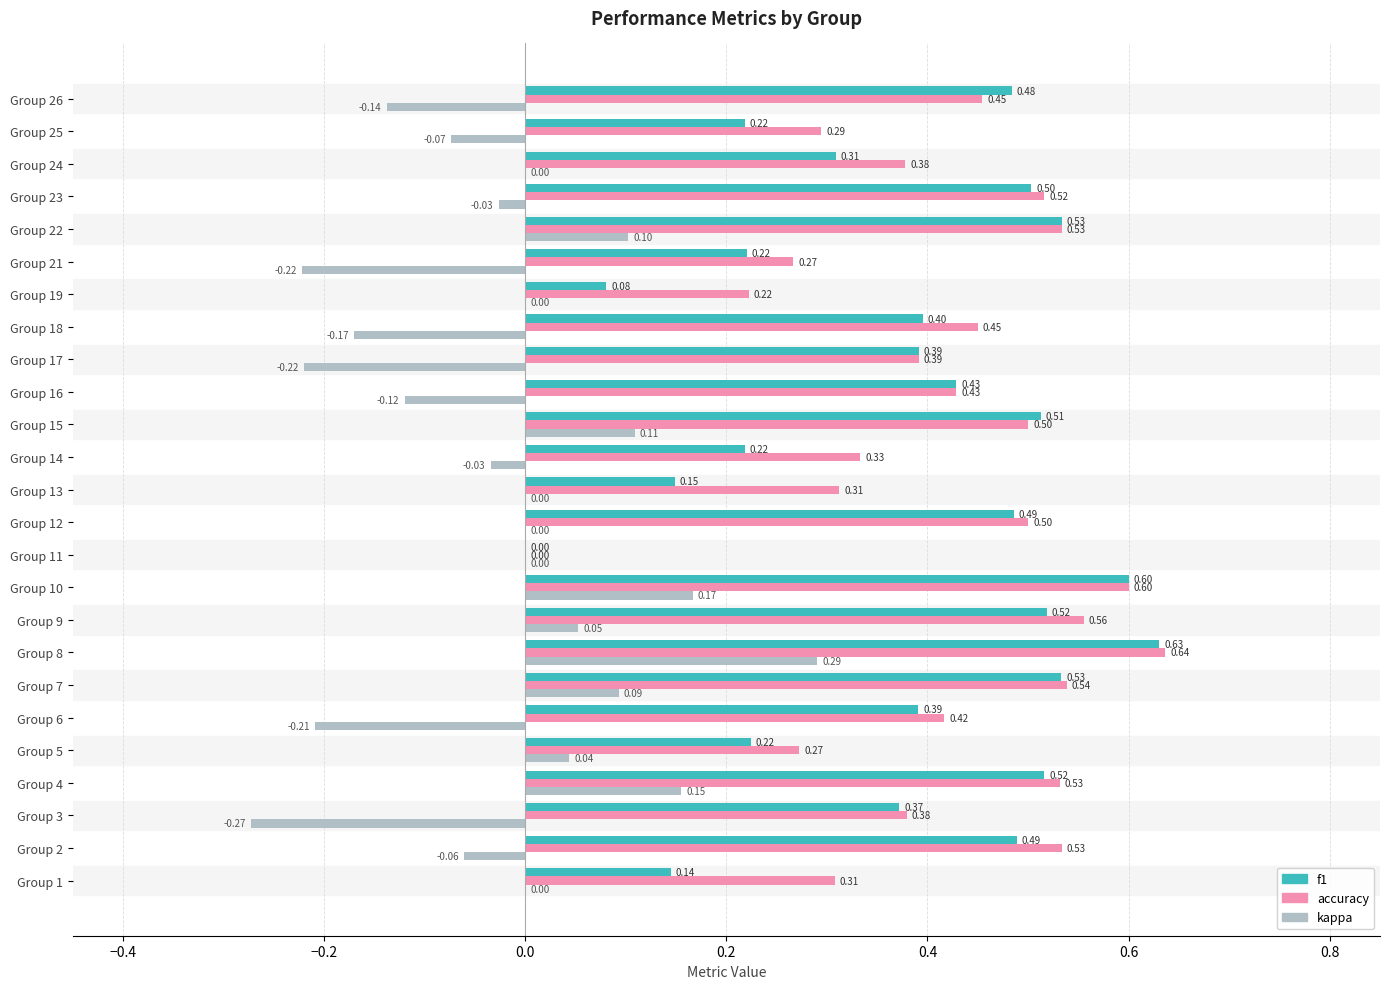

What is the average value of the accuracy series?

0.4